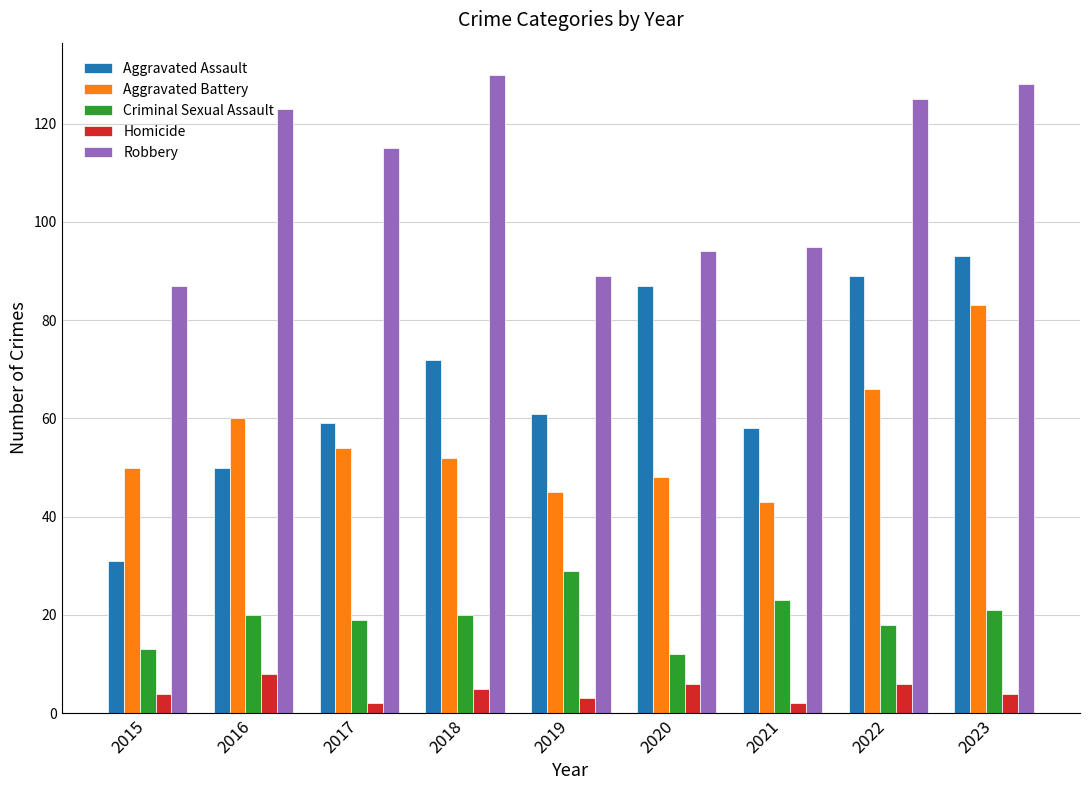

What is the sum of all Homicide values?

40